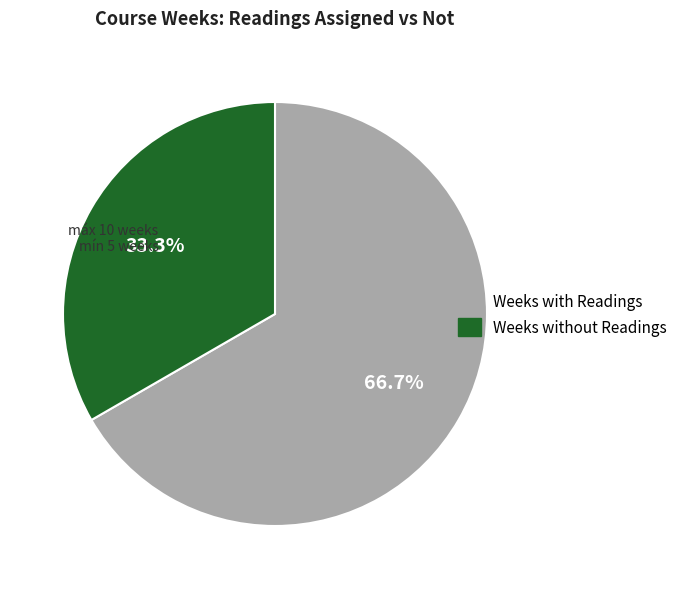

Is there a majority slice in this chart?

Yes